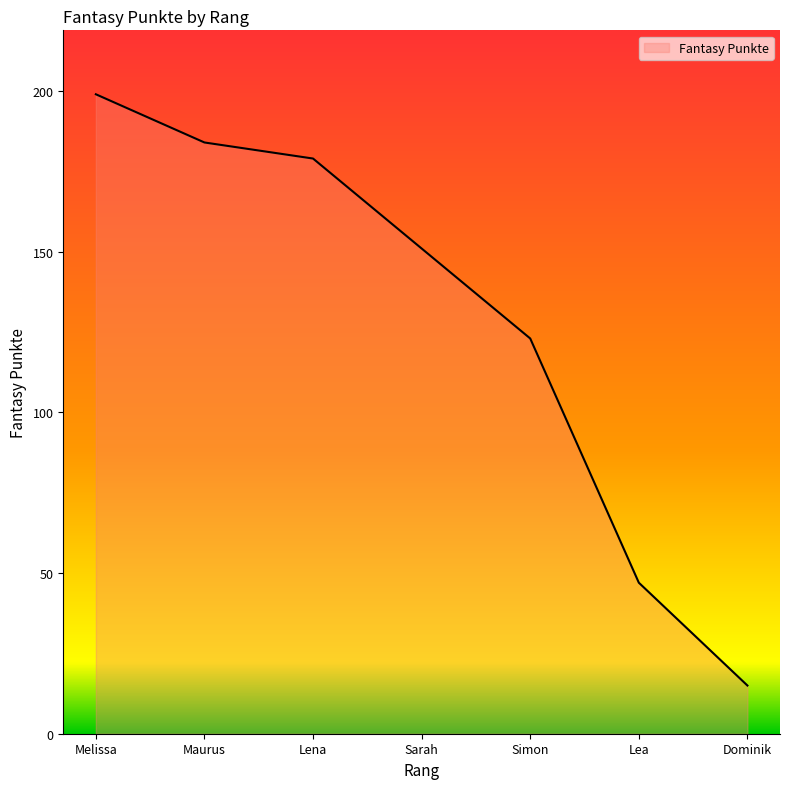

At which label does the data first exceed 151?

Melissa